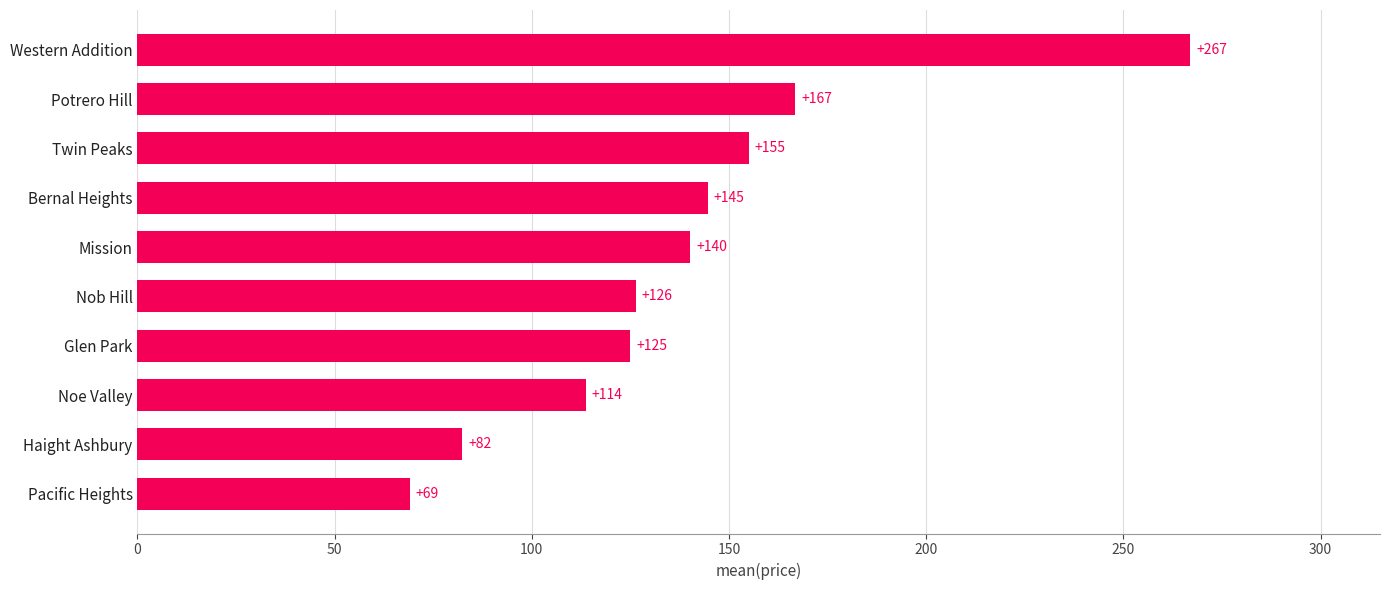

Count the number of categories in the chart.

10